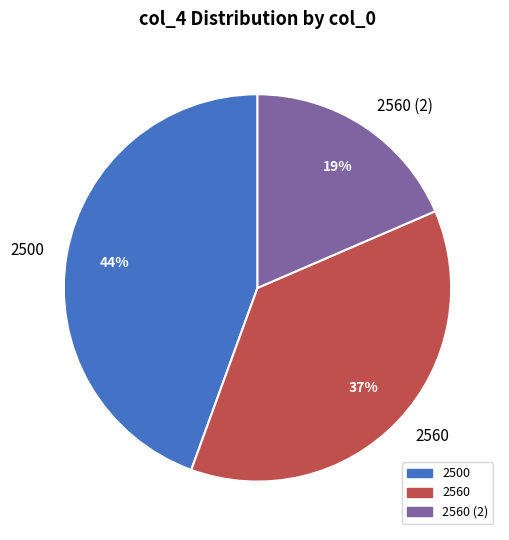

How many segments does this pie chart have?

3